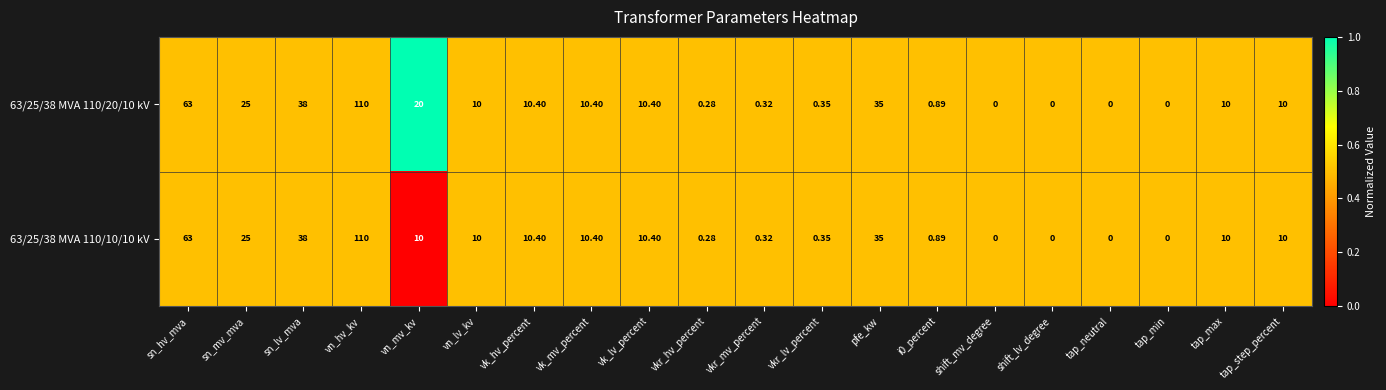

What is the total value across all series at tap_min?

0.0